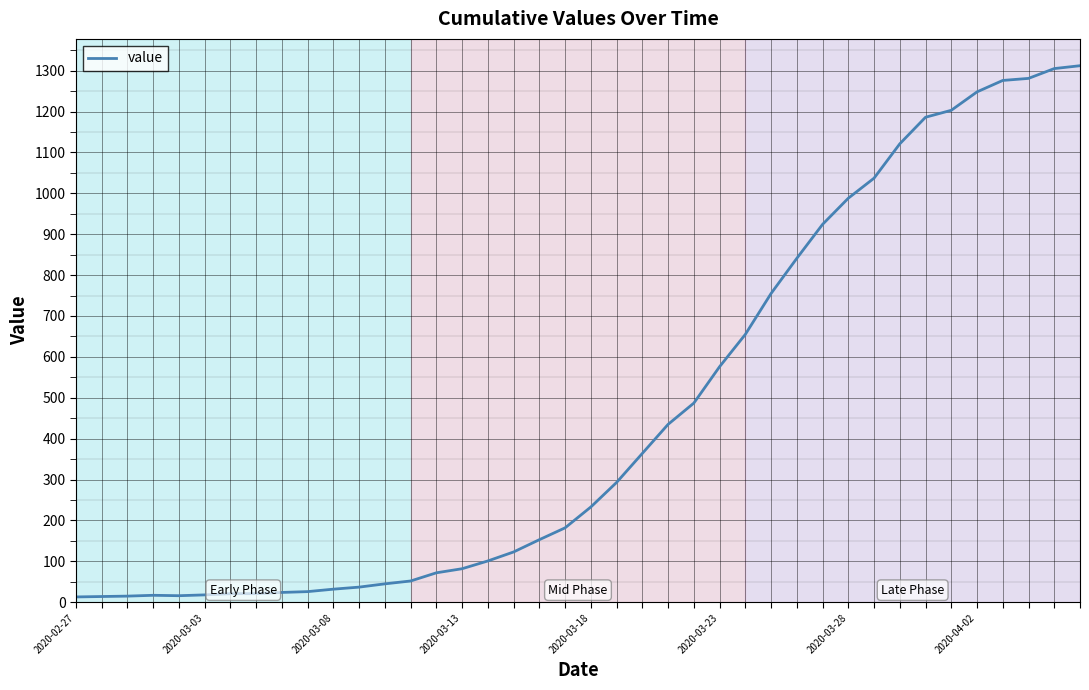

What is the greatest value displayed?

1312